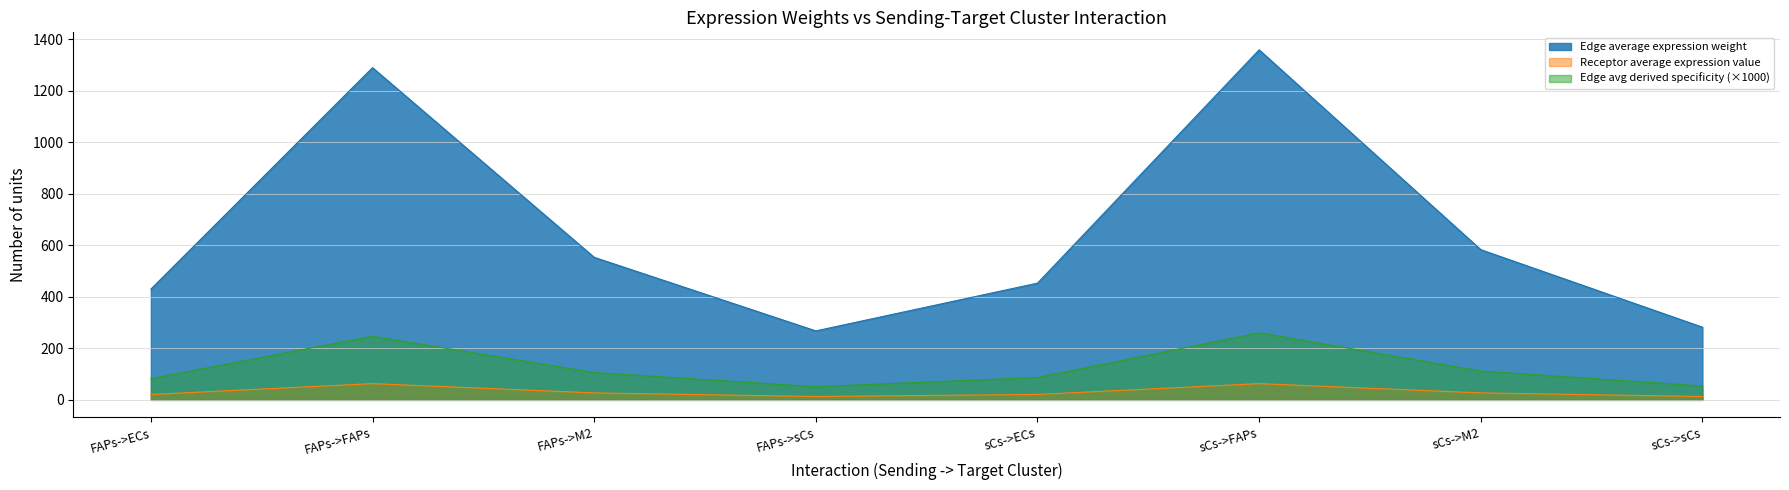

The Edge average expression weight series shows 553.3 at FAPs->M2. True or false?

True